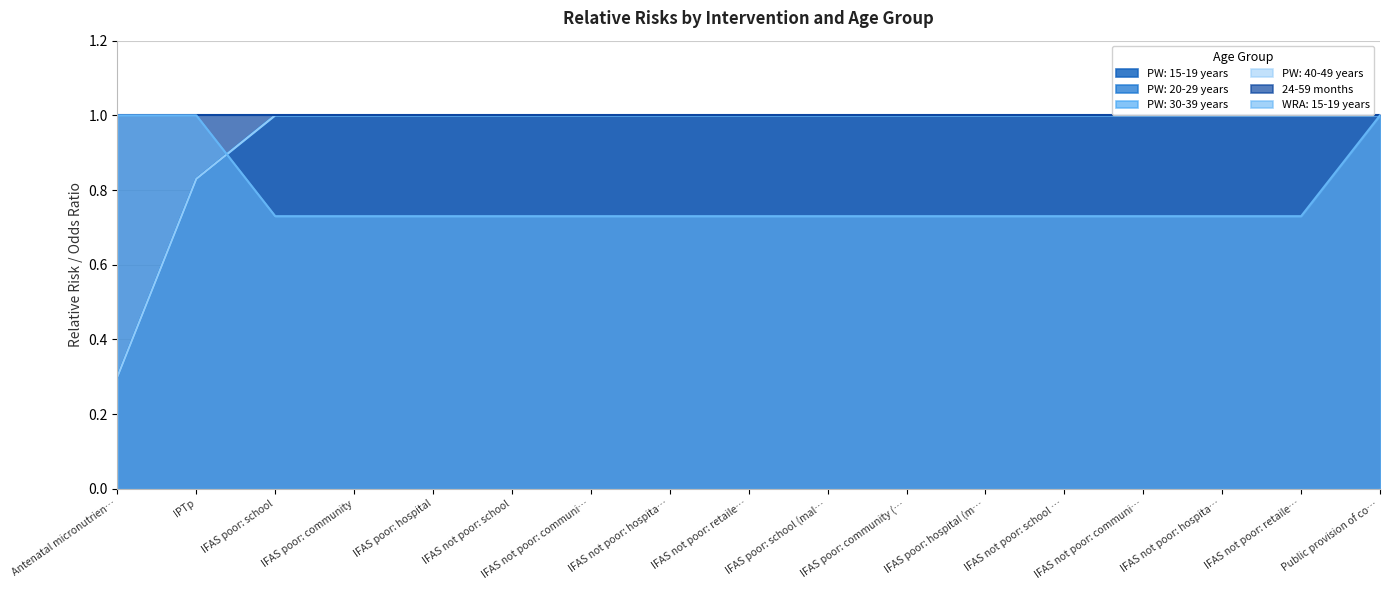

Between IPTp and IFAS poor: school, which series saw the biggest shift?

WRA: 15-19 years